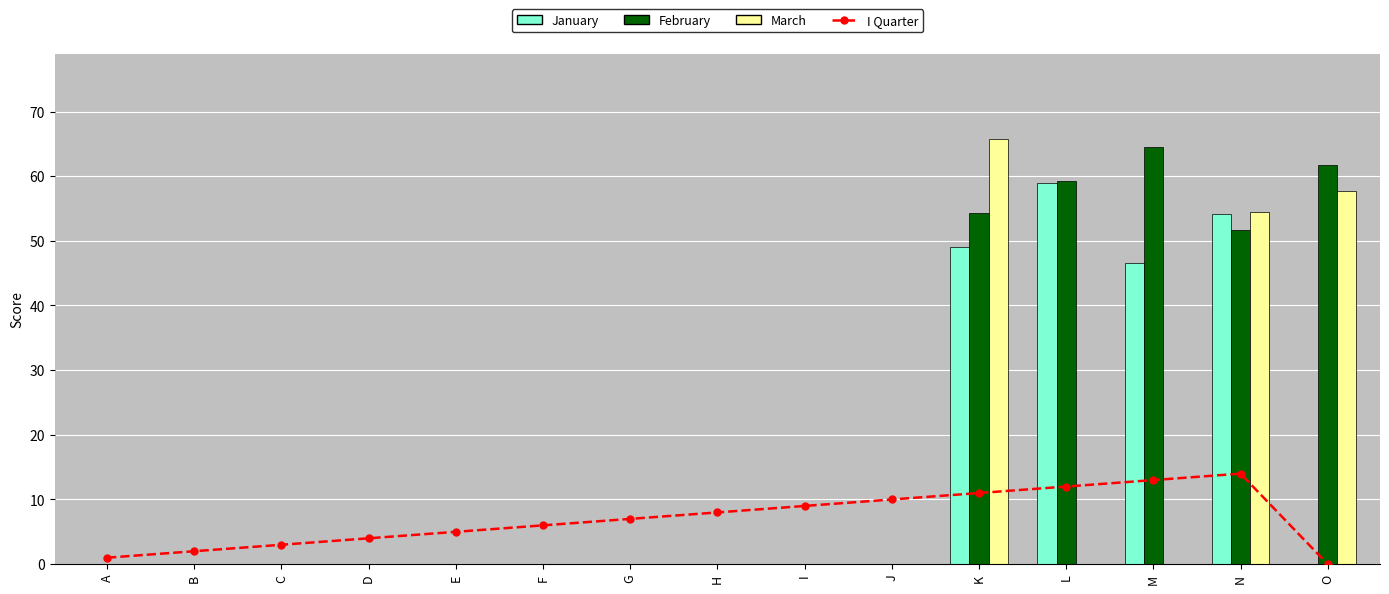

List the series in order of their peak value, highest first.

March, February, January, I Quarter